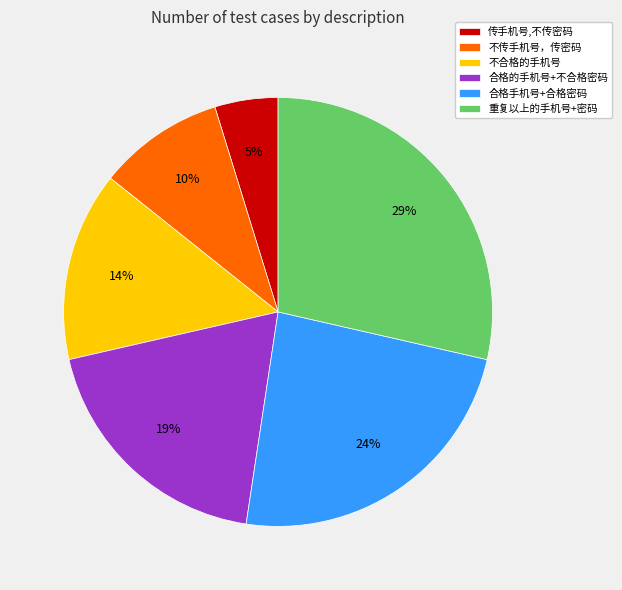

Which category has the smallest portion of the pie?

传手机号,不传密码